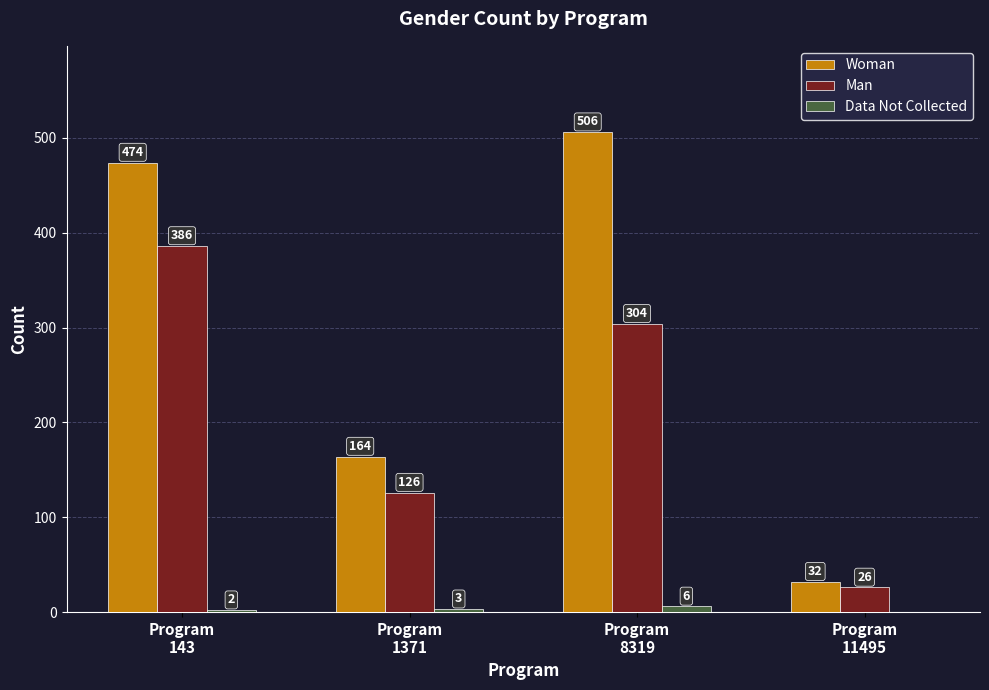

Count the number of categories in the chart.

4